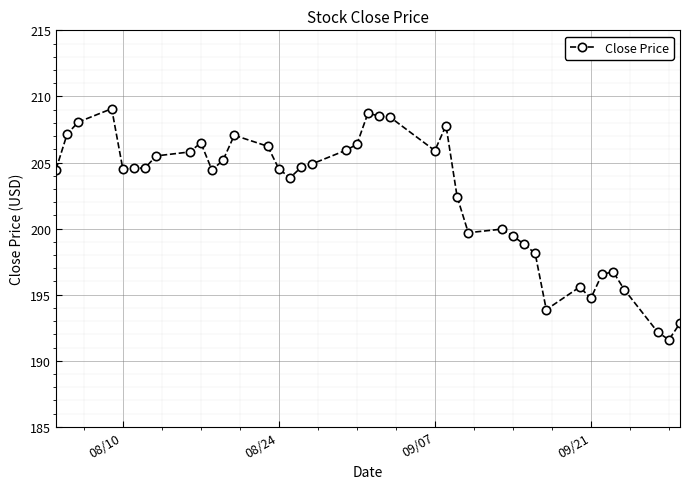

What is the smallest value displayed?

191.6